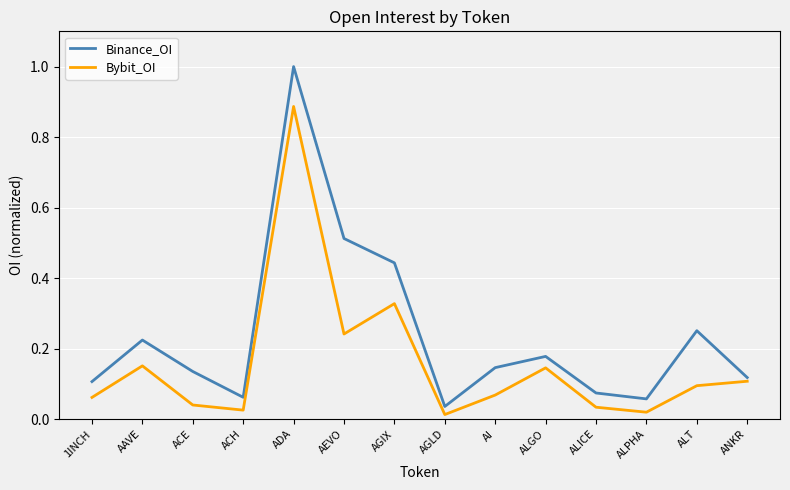

What position from the right is AEVO?

9